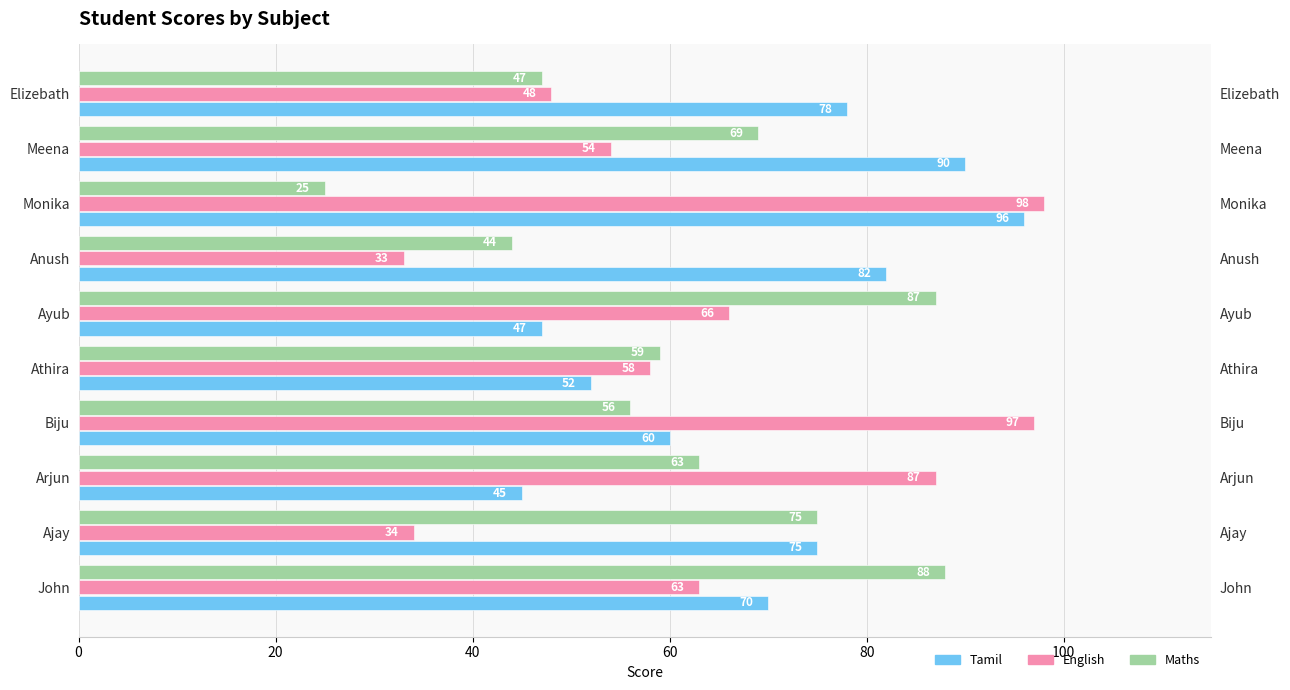

What is the lowest value of the Tamil series?

45